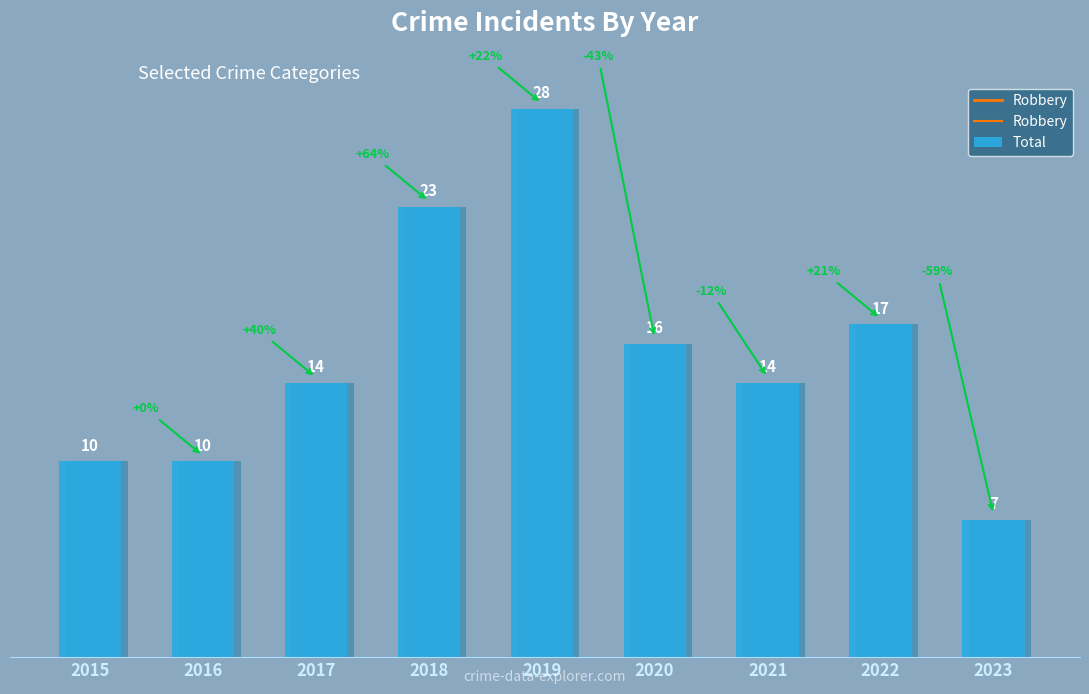

Reading left to right, transcribe all the data shown in this chart.

2015=10	2016=10	2017=14	2018=23	2019=28	2020=16	2021=14	2022=17	2023=7